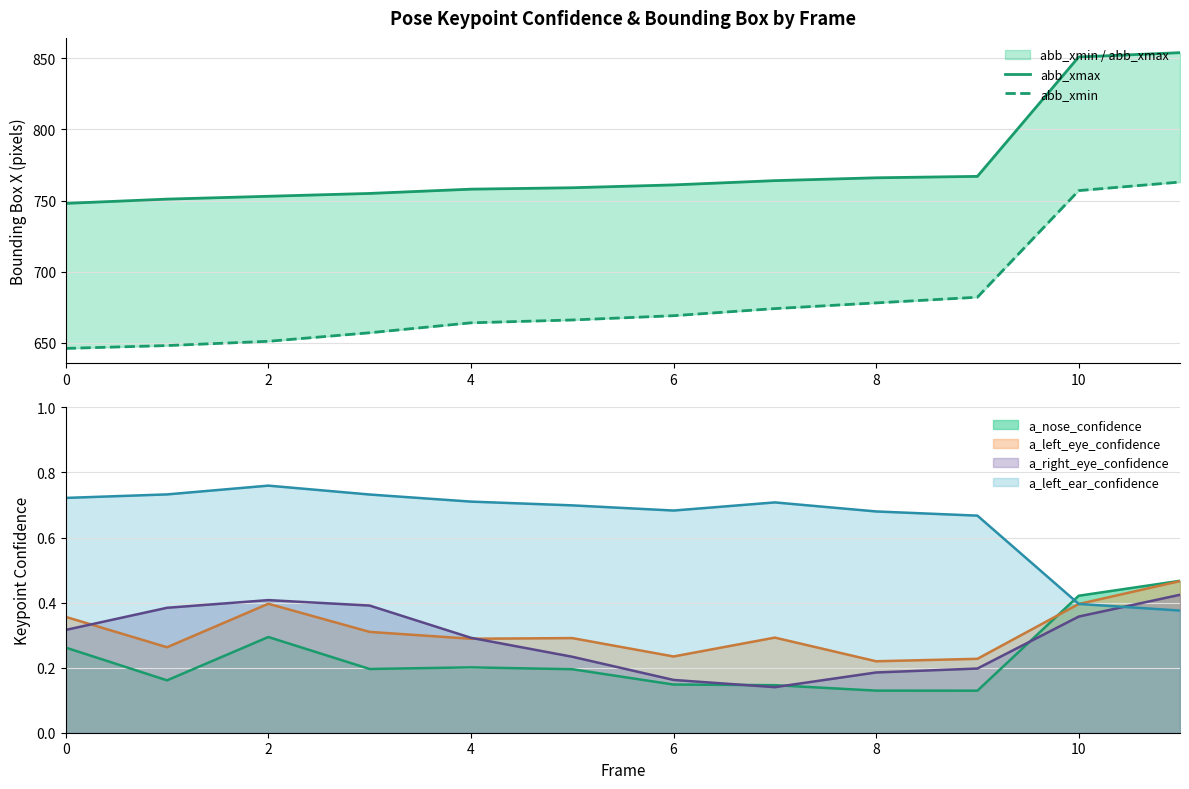

What is the value of the abb_xmin point at the 6th from the left?

666